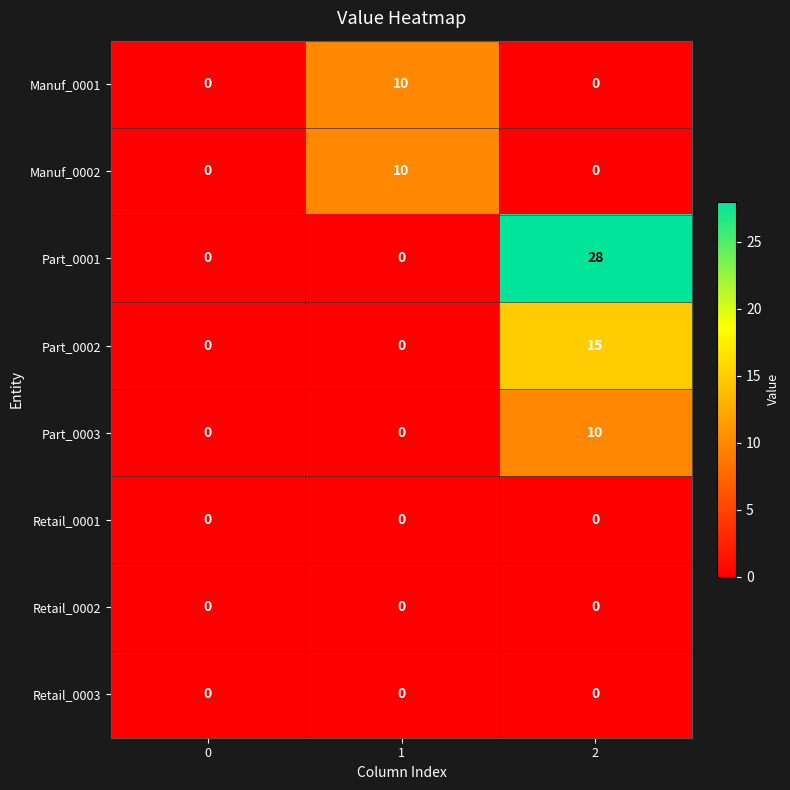

Reading right to left, extract all data points from this chart.

Manuf_0001: 2=0	1=10	0=0
Manuf_0002: 2=0	1=10	0=0
Part_0001: 2=28	1=0	0=0
Part_0002: 2=15	1=0	0=0
Part_0003: 2=10	1=0	0=0
Retail_0001: 2=0	1=0	0=0
Retail_0002: 2=0	1=0	0=0
Retail_0003: 2=0	1=0	0=0